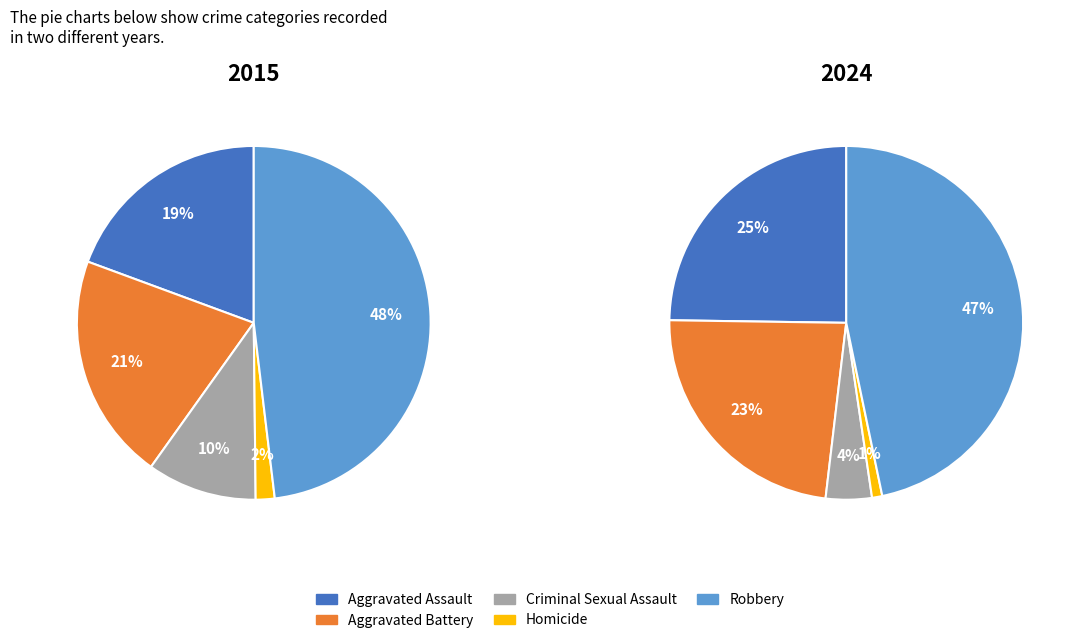

To the nearest percent, what portion does Aggravated Assault represent?

19%